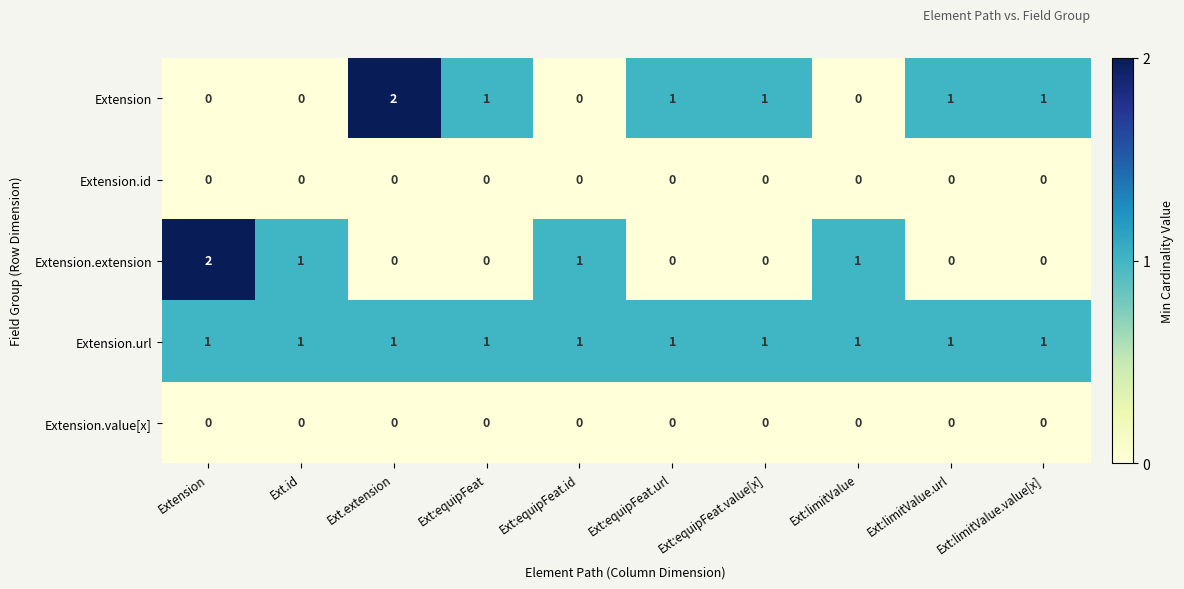

Is it true that Extension equals 1 at Ext:equipFeat.value[x]?

True